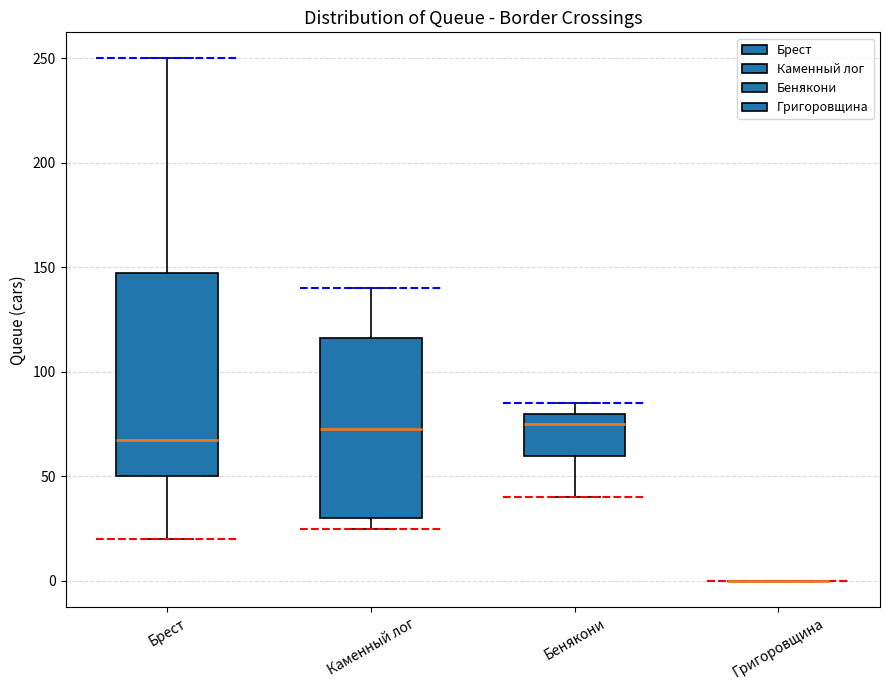

Comparing the boxes themselves (not the whiskers), which one is the tallest?

Брест